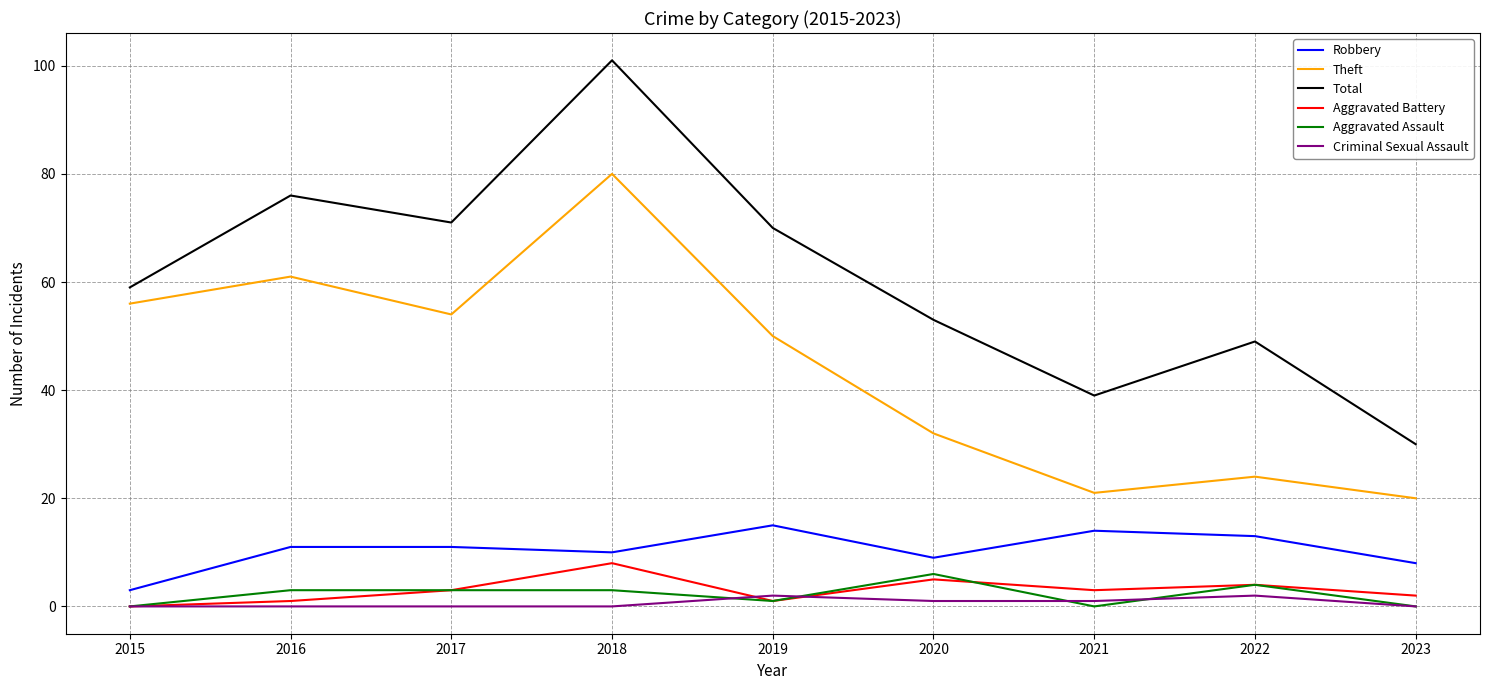

What is the maximum value shown in the chart?

101